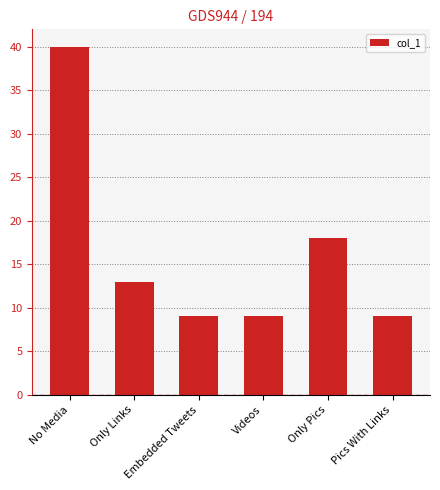

What is the smallest value displayed?

9